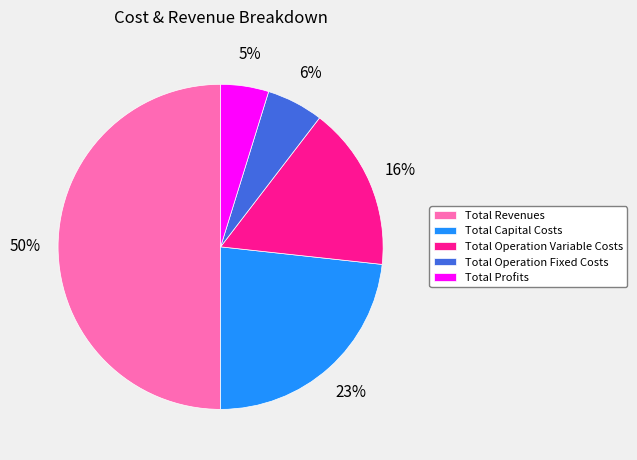

To the nearest percent, what is the difference between the Total Capital Costs and Total Operation Variable Costs slice percentages?

7%